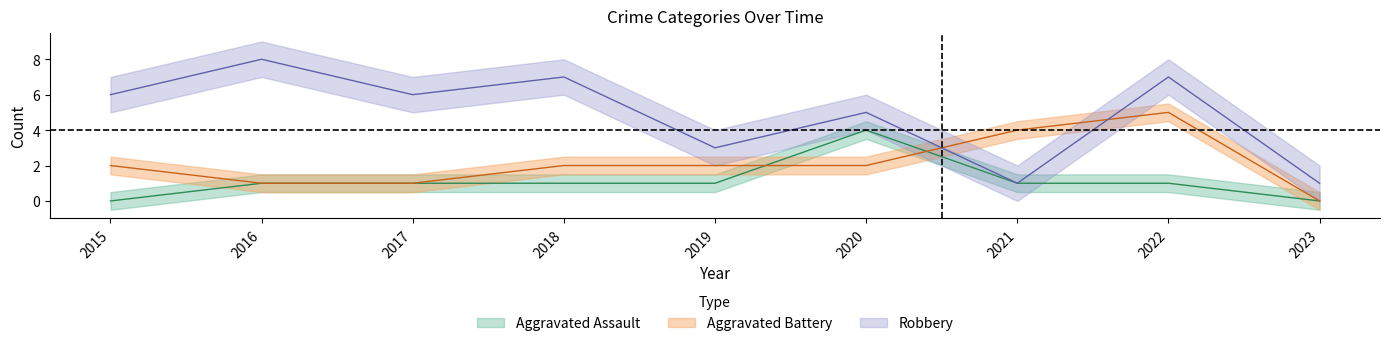

Which category has the highest value in the Robbery series?

2016